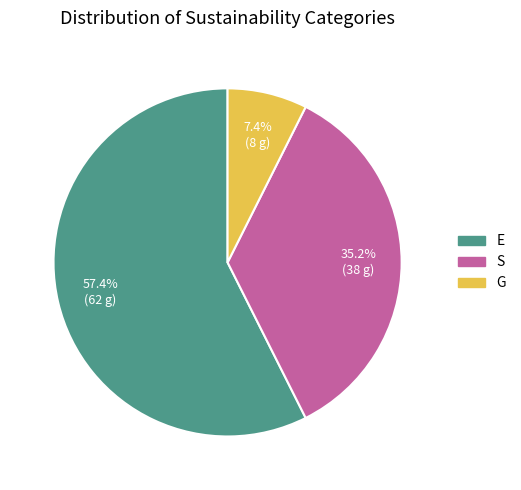

To the nearest percent, what is the combined percentage of E and G?

65%